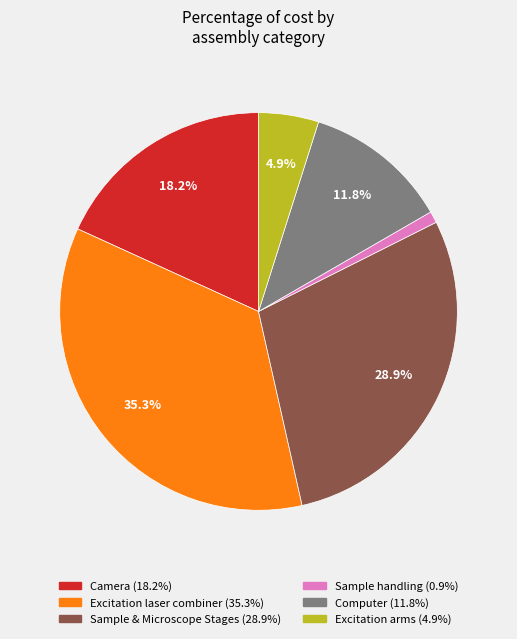

Is it true that Sample handling is 1% of the pie?

True